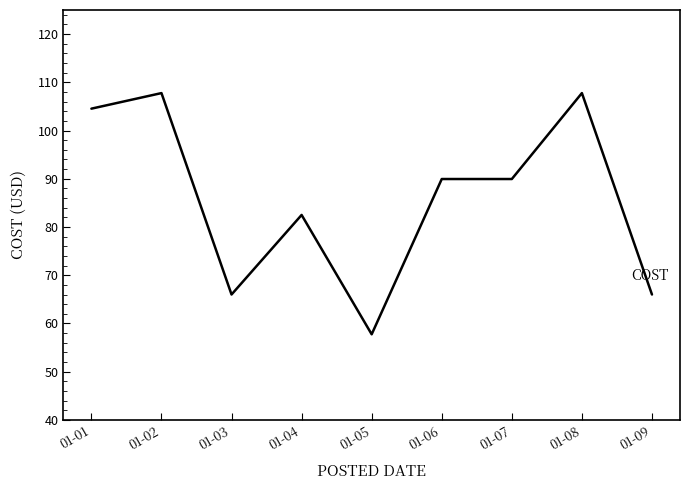

At which label does the data first exceed 89?

01-01